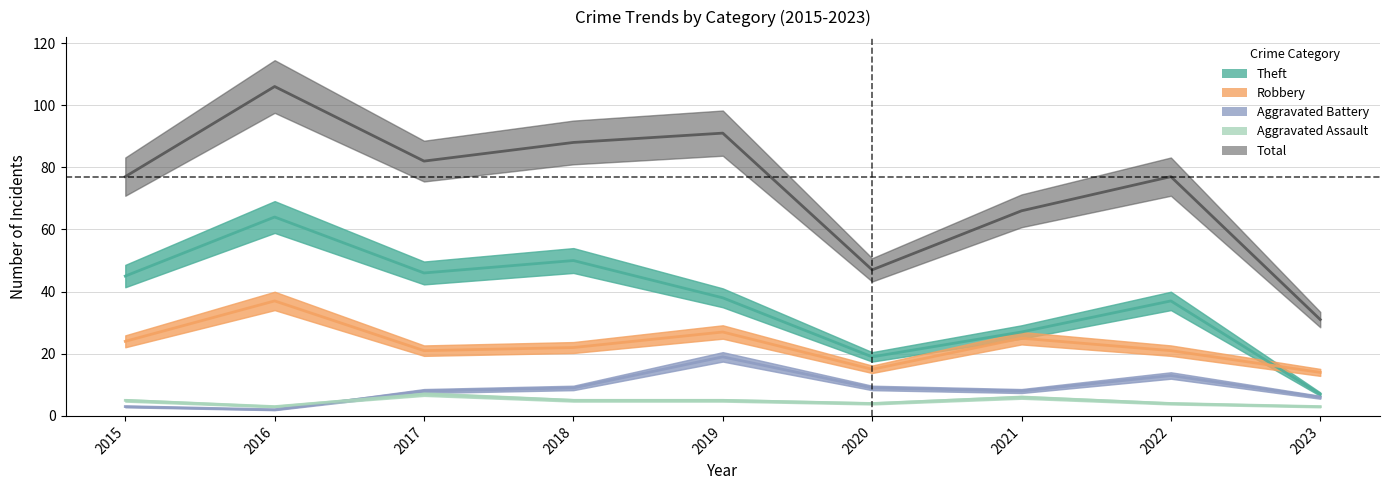

Between which two adjacent categories do Aggravated Battery and Aggravated Assault first intersect?

2016 and 2017